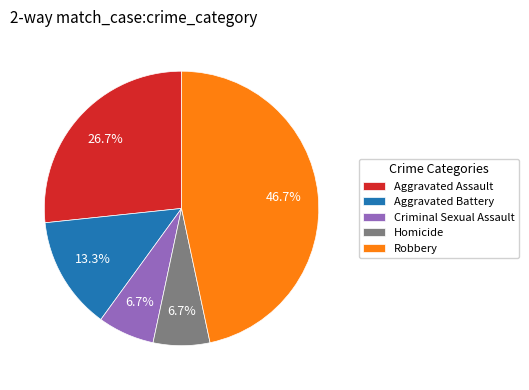

The Homicide slice represents 15% of the pie. True or false?

False